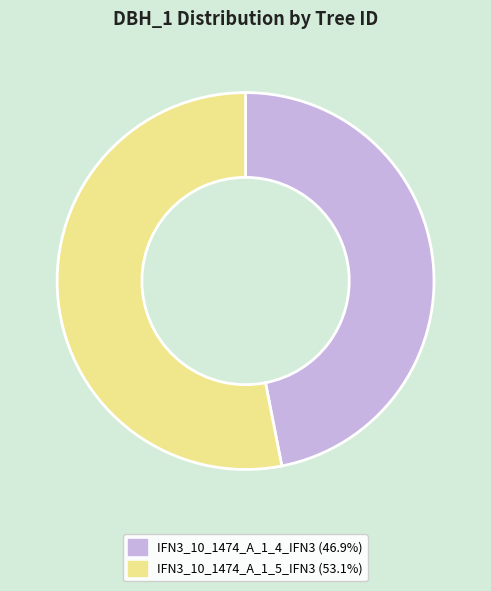

Which slice is the largest?

IFN3_10_1474_A_1_5_IFN3